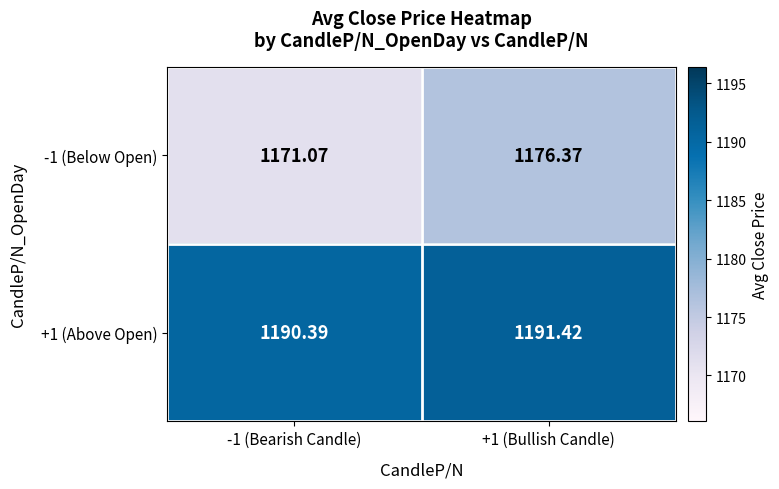

Reading left to right, what are all the values shown in this chart?

-1 (Below Open): -1 (Bearish Candle)=1171.1	+1 (Bullish Candle)=1176.4
+1 (Above Open): -1 (Bearish Candle)=1190.4	+1 (Bullish Candle)=1191.4